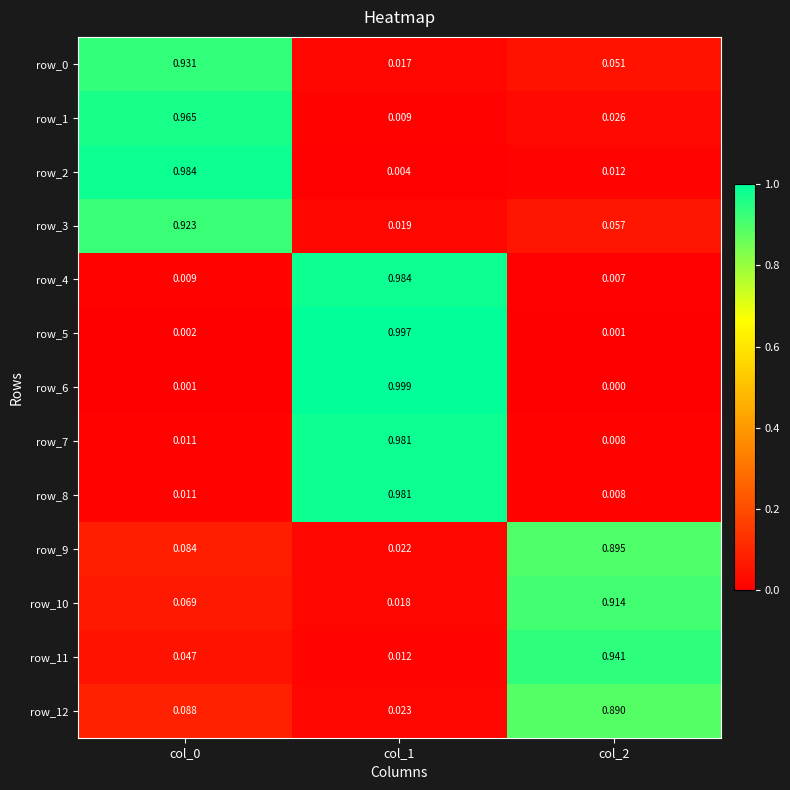

At which category is the sum across all series the highest?

col_1